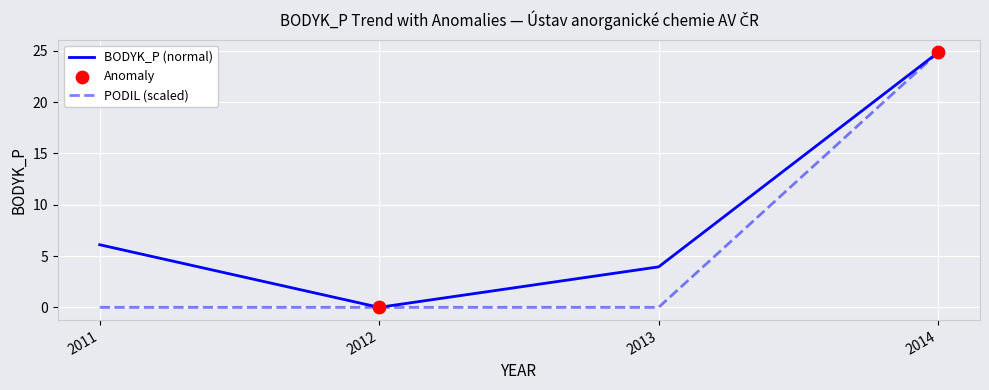

Is the value of BODYK_P (normal) at 2011 greater than the value of PODIL (scaled) at 2012?

Yes